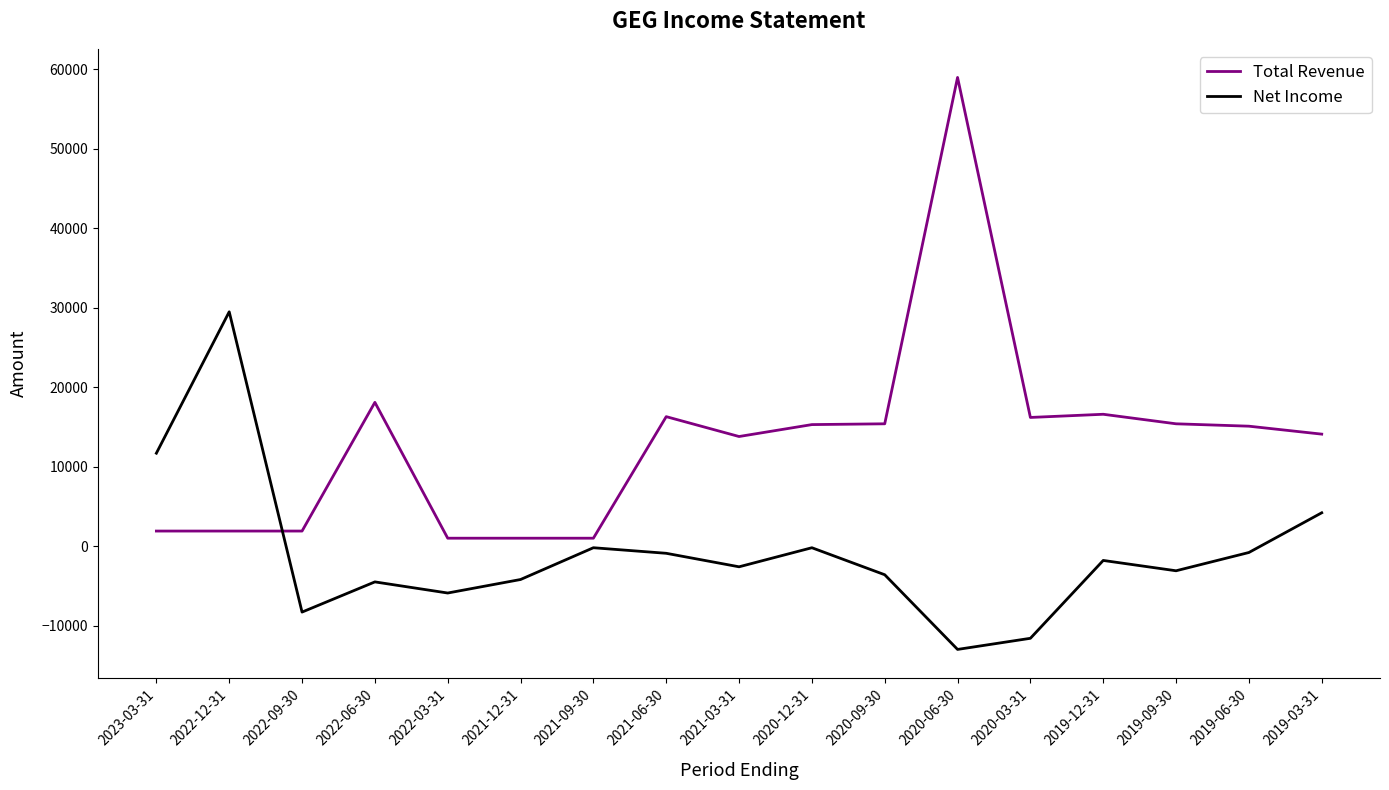

Is the value of Net Income at 2019-12-31 greater than the value of Total Revenue at 2022-03-31?

No